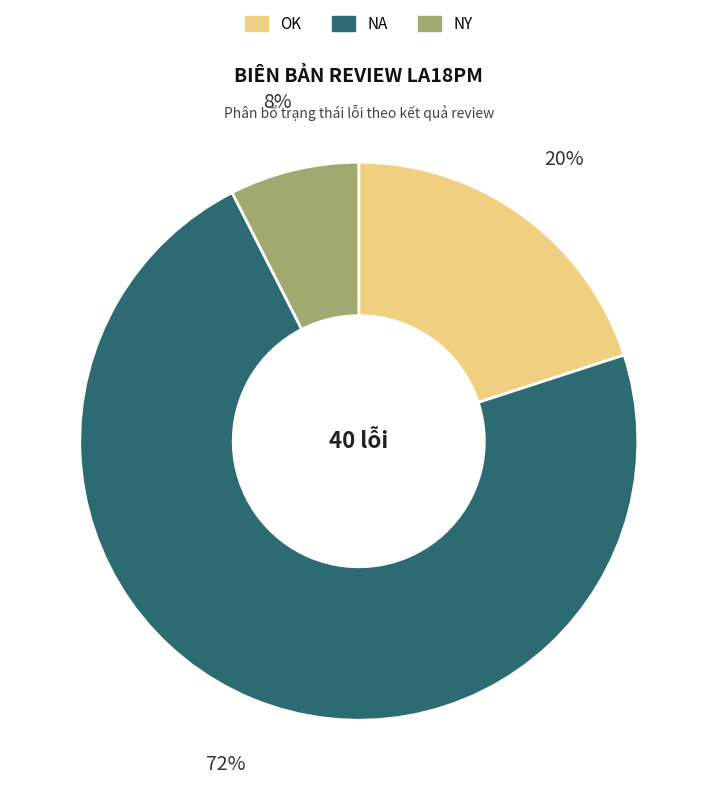

Between NY and NA, which is larger?

NA